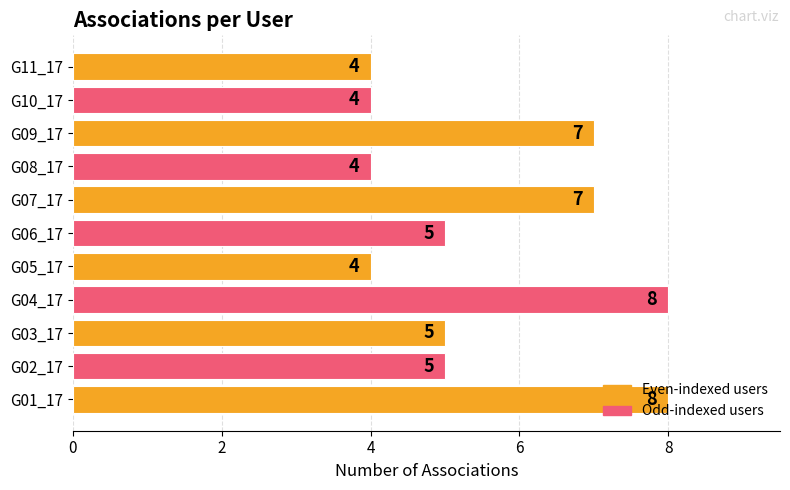

What is the smallest value displayed?

4